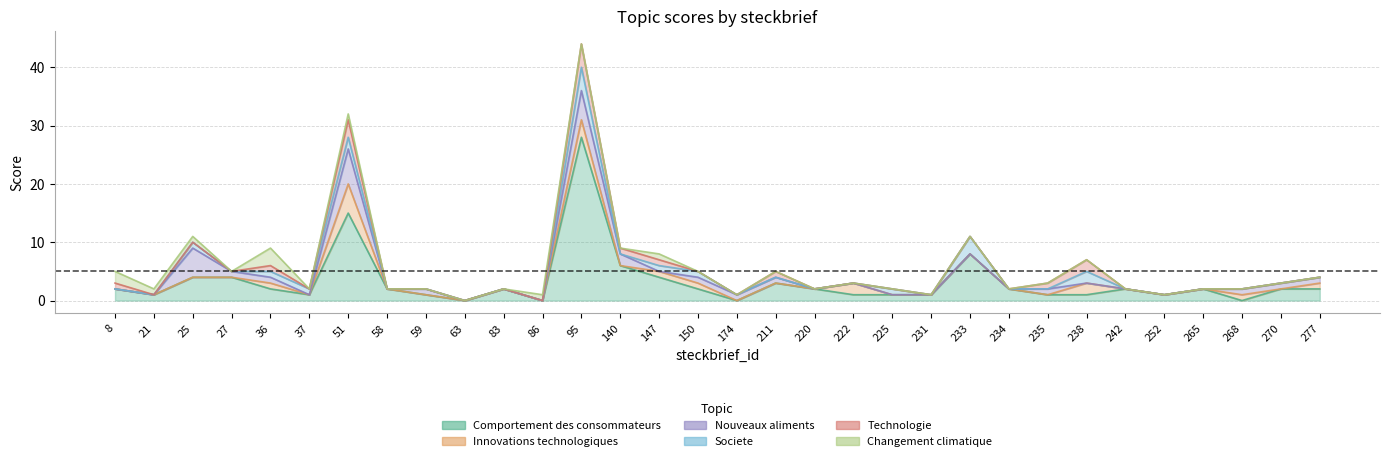

What are all the series names shown in the legend?

Comportement des consommateurs, Innovations technologiques, Nouveaux aliments, Societe, Technologie, Changement climatique